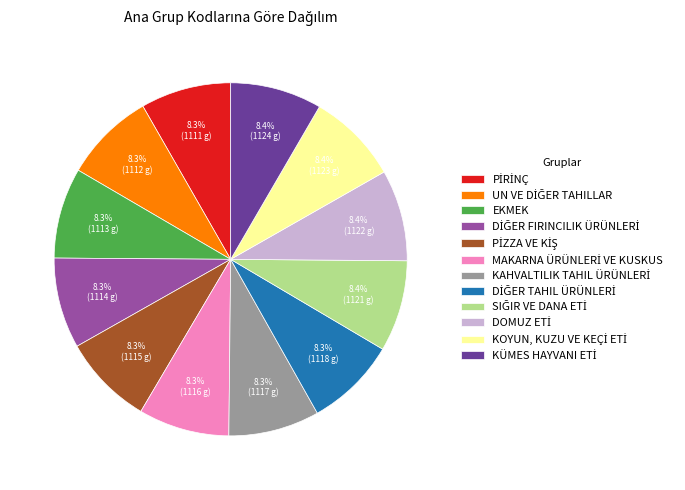

Is there a majority slice in this chart?

No